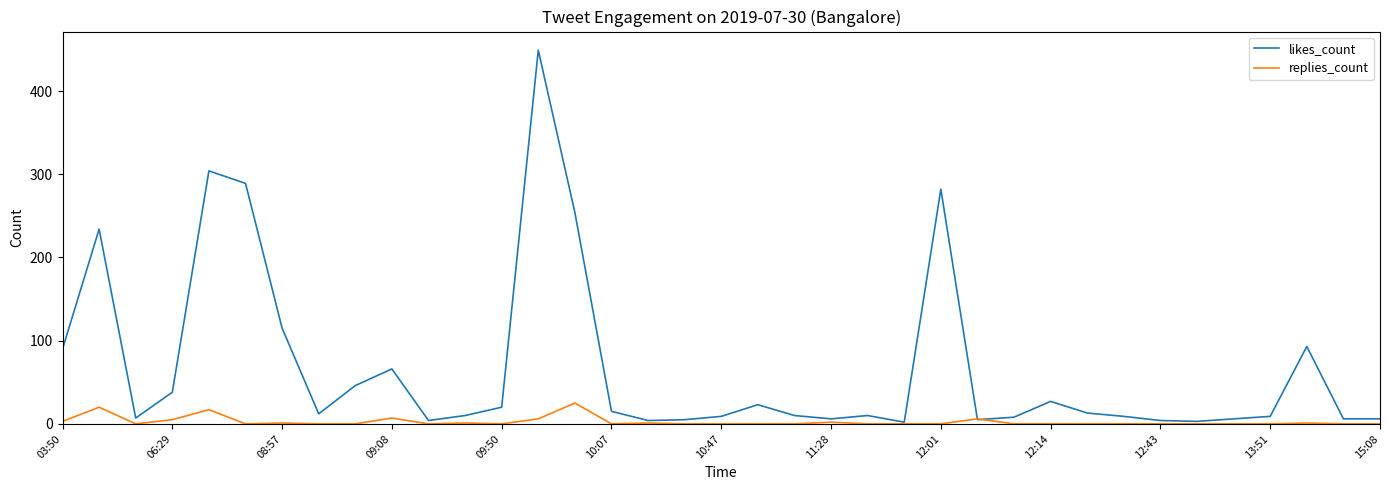

List the series in order of their peak value, lowest first.

replies_count, likes_count